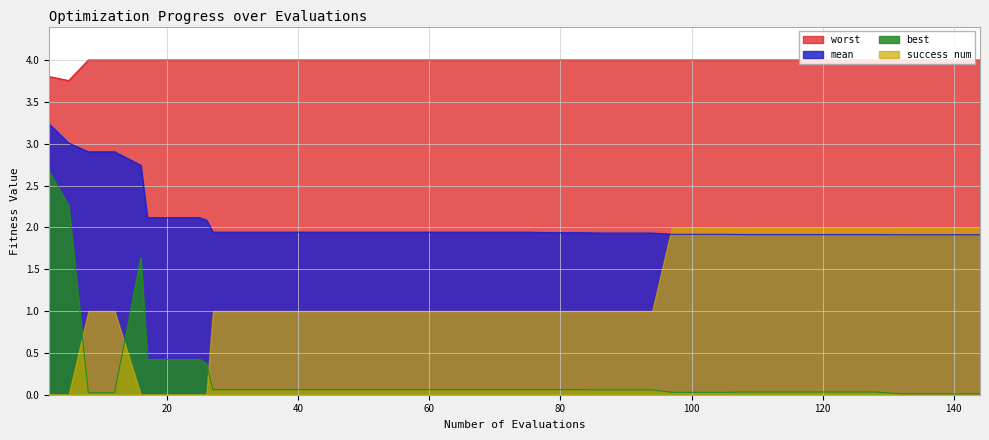

How many lines are shown in the chart?

4